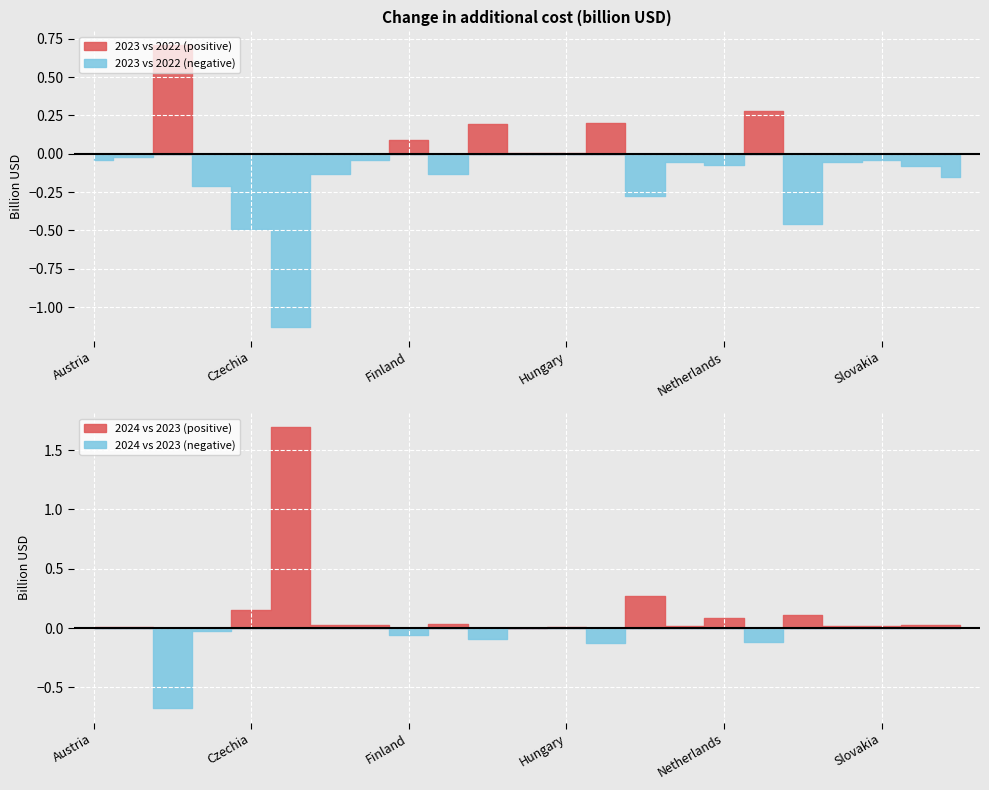

How many times do additional_cost_2023 and additional_cost_2024 cross each other?

10